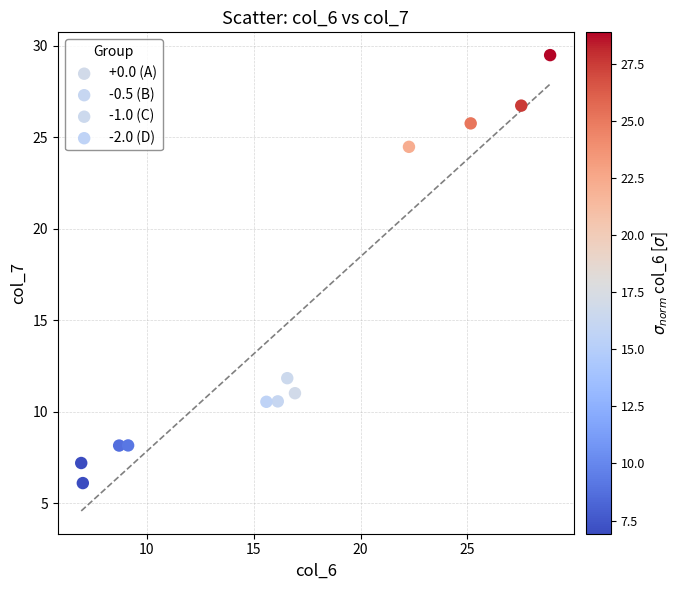

Which series contains the highest Y value?

-1.0 (C)